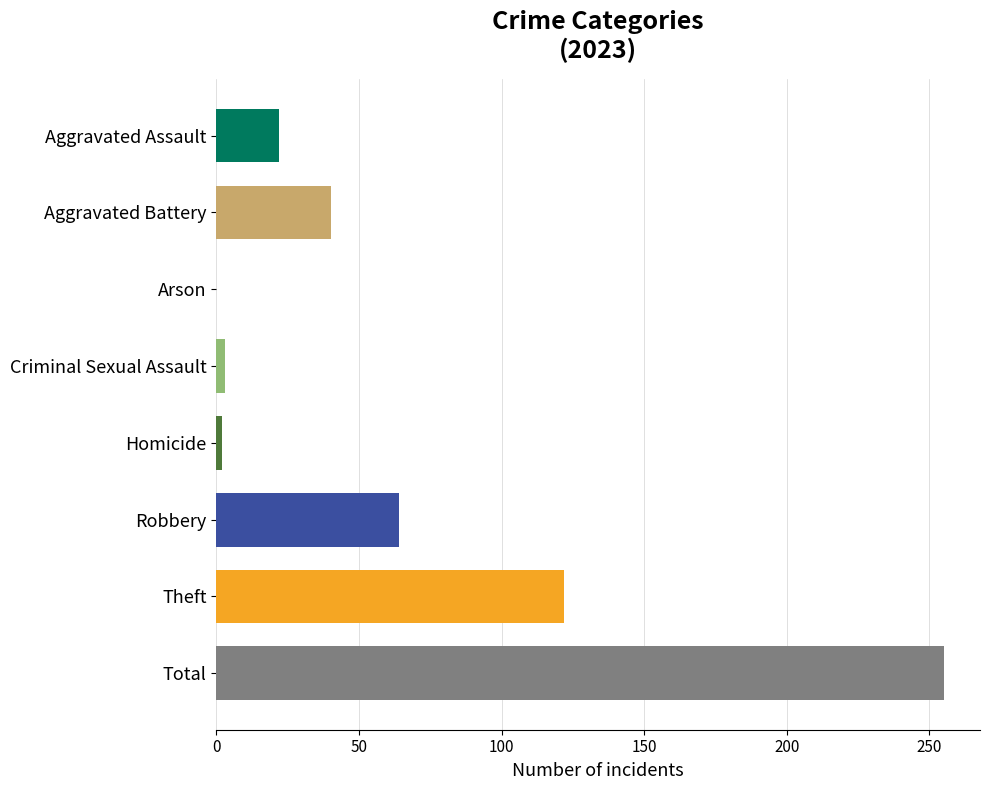

What is the sum of all values?

508